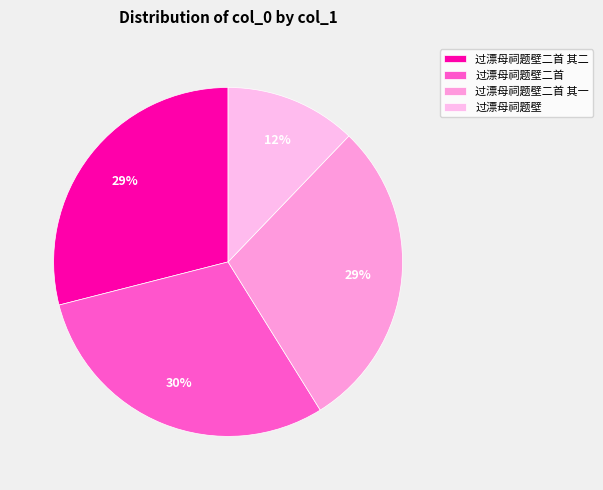

Rank the categories by value from highest to lowest.

过漂母祠题壁二首, 过漂母祠题壁二首 其二, 过漂母祠题壁二首 其一, 过漂母祠题壁